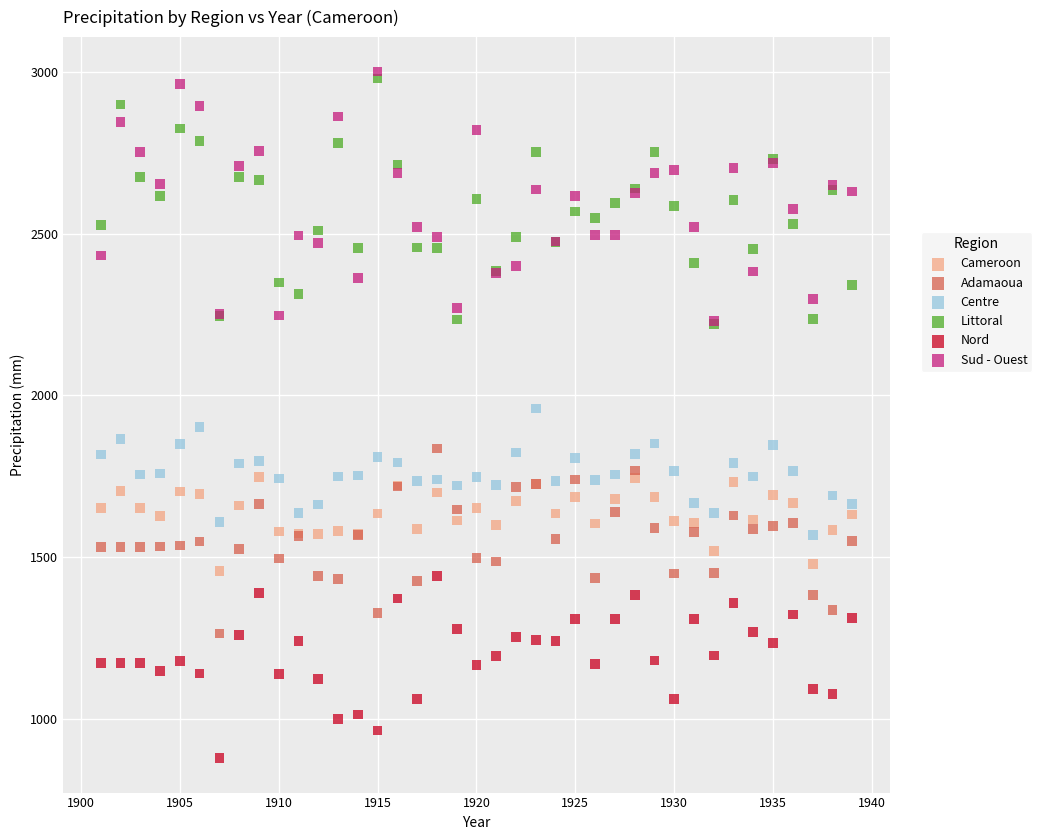

Which series reaches the minimum Y coordinate?

Nord